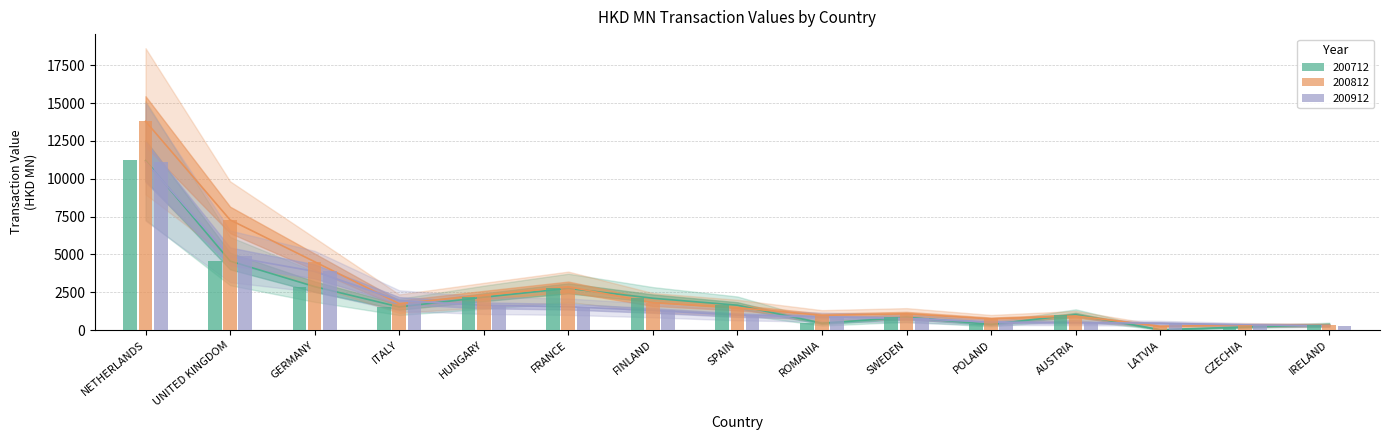

What position from the right is NETHERLANDS?

15